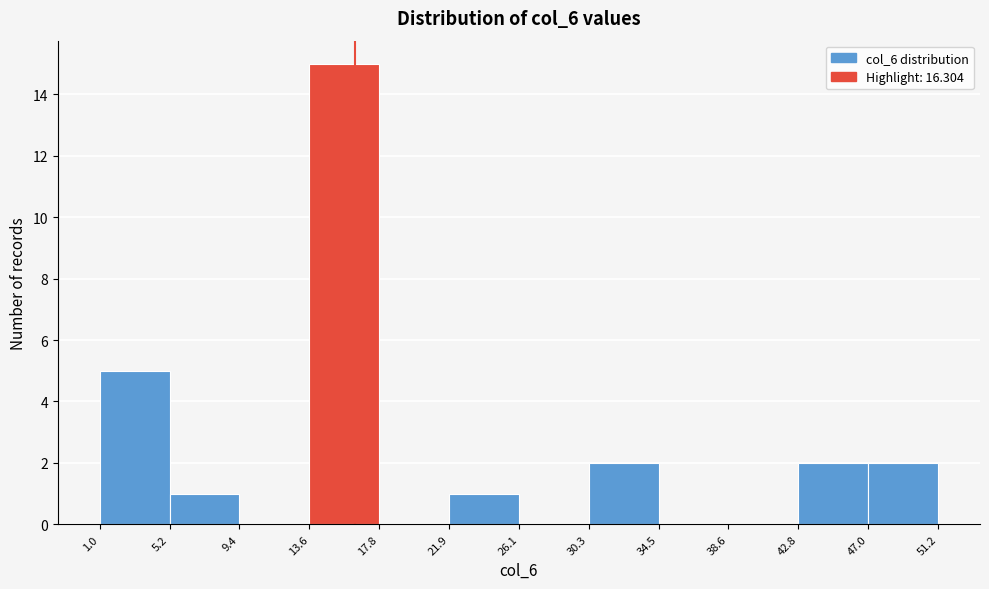

Reading left to right, transcribe this chart: for each bar, give the range it covers on the x-axis and its height. The values are not printed on the chart, so give them approximately, as read against the axis.

1.0 to 5.2: 5
5.2 to 9.4: 1
9.4 to 13.6: 0
13.6 to 17.8: 15
17.8 to 21.9: 0
21.9 to 26.1: 1
26.1 to 30.3: 0
30.3 to 34.5: 2
34.5 to 38.6: 0
38.6 to 42.8: 0
42.8 to 47.0: 2
47.0 to 51.2: 2